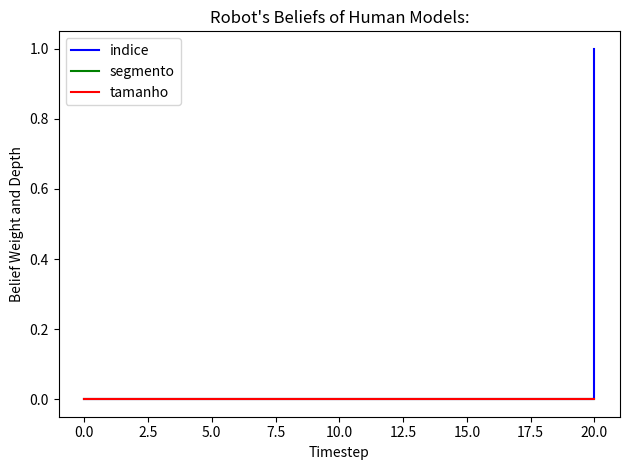

Rank the series at 0.0 from lowest to highest value.

indice, segmento, tamanho